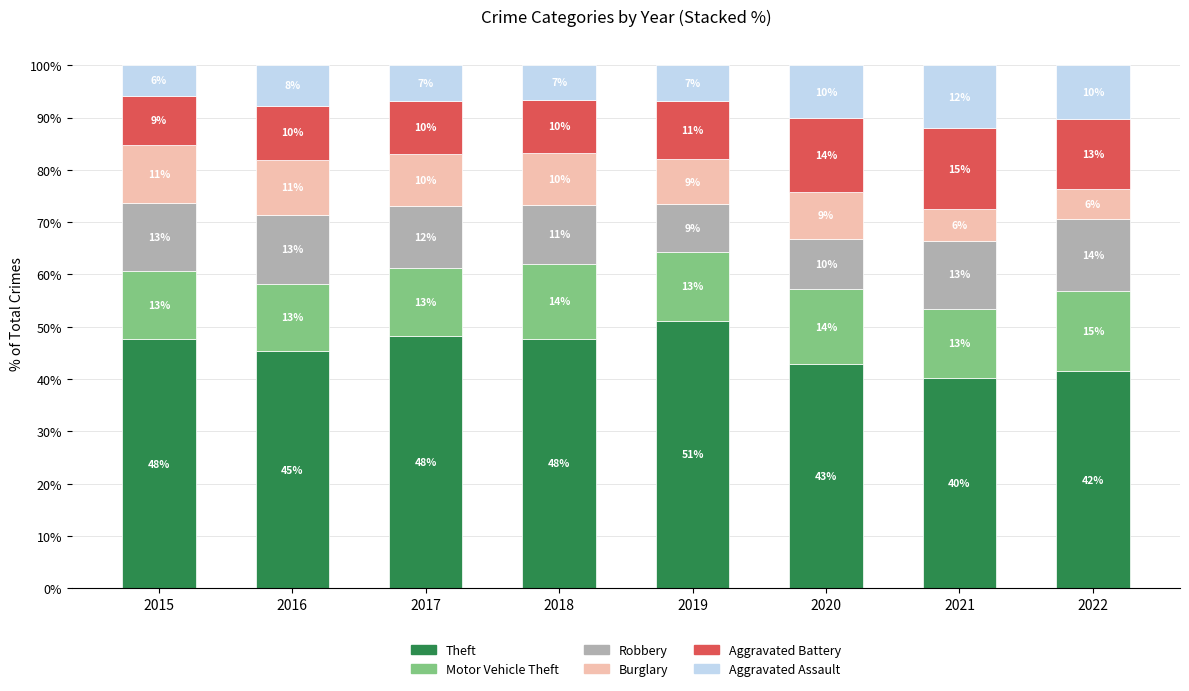

What is the lowest value of the Theft series?

40.2